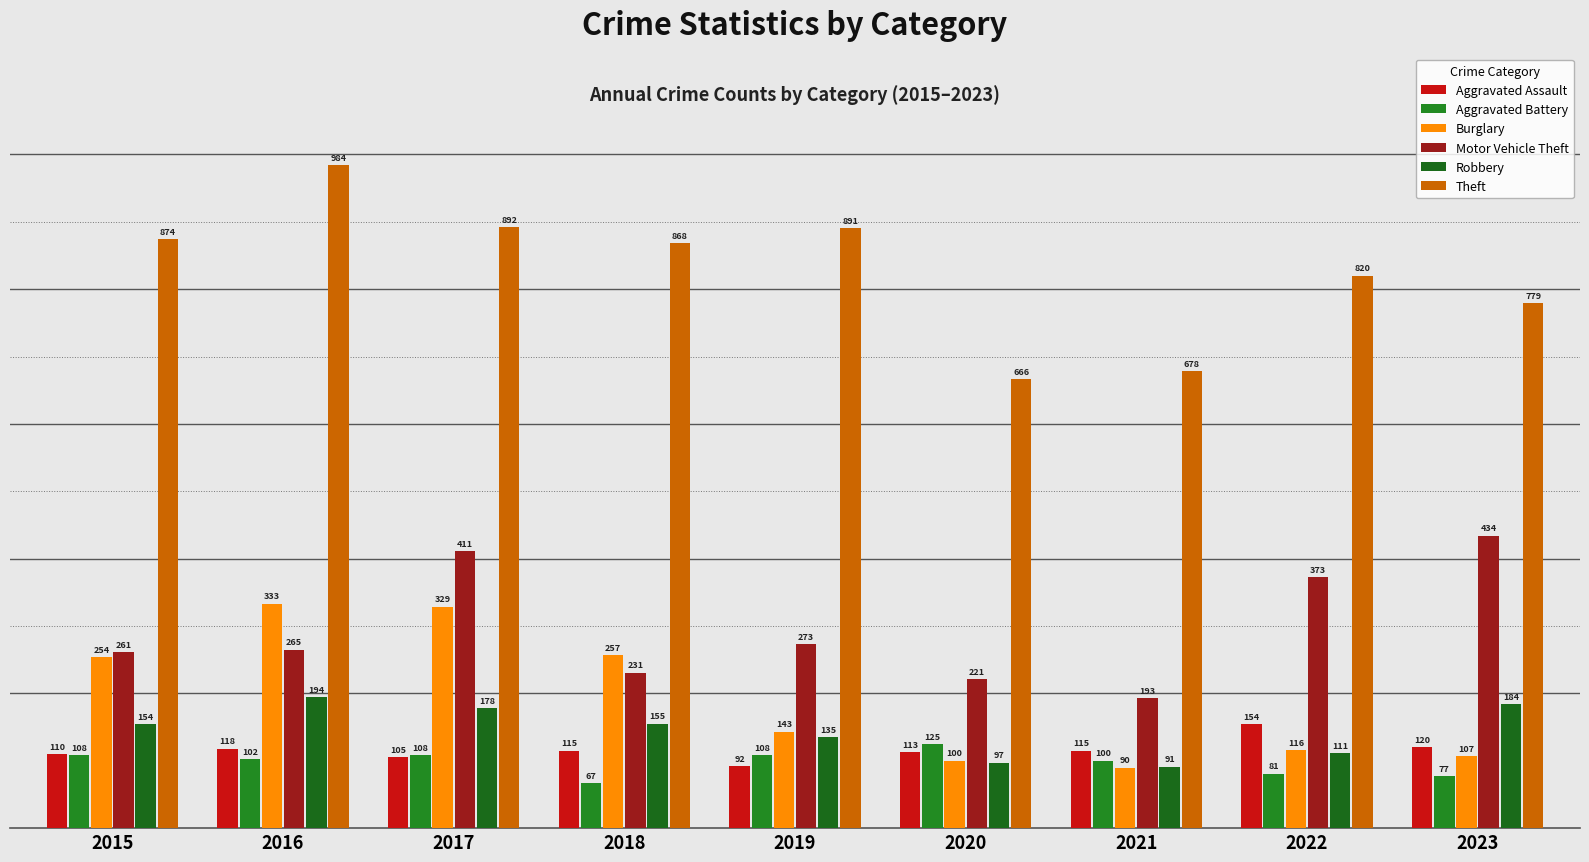

Reading left to right, what are all the values shown in this chart?

Aggravated Assault: 110	118	105	115	92	113	115	154	120
Aggravated Battery: 108	102	108	67	108	125	100	81	77
Burglary: 254	333	329	257	143	100	90	116	107
Motor Vehicle Theft: 261	265	411	231	273	221	193	373	434
Robbery: 154	194	178	155	135	97	91	111	184
Theft: 874	984	892	868	891	666	678	820	779